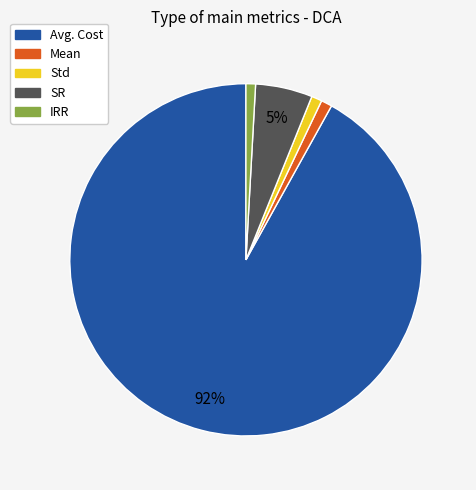

To the nearest percent, what is the combined percentage of IRR and Avg. Cost?

93%